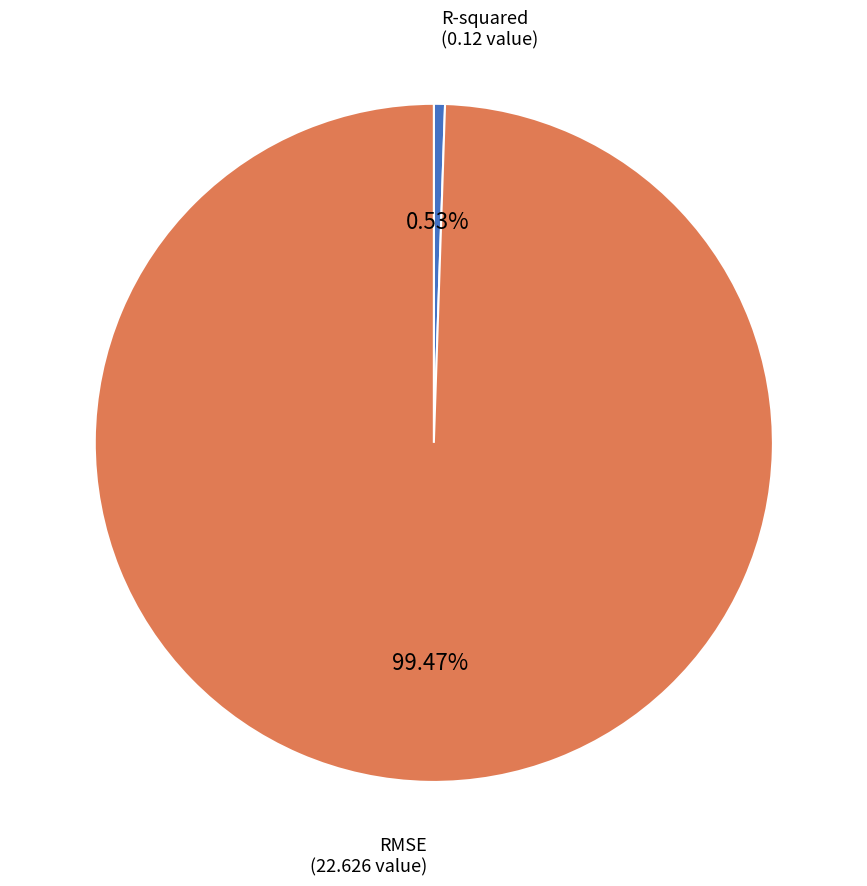

To the nearest percent, what portion does RMSE represent?

99%